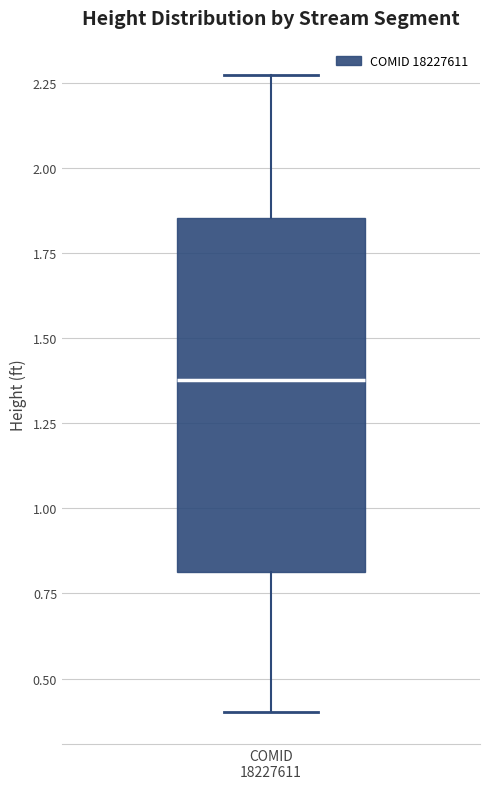

Transcribe this box plot: give where the median line is, the range the box spans, and where the two whiskers end, as read against the y-axis. The values are not printed on the chart, so give them approximately, as read against the axis.

median 1.40, box 0.80 to 1.85, whiskers 0.40 to 2.25